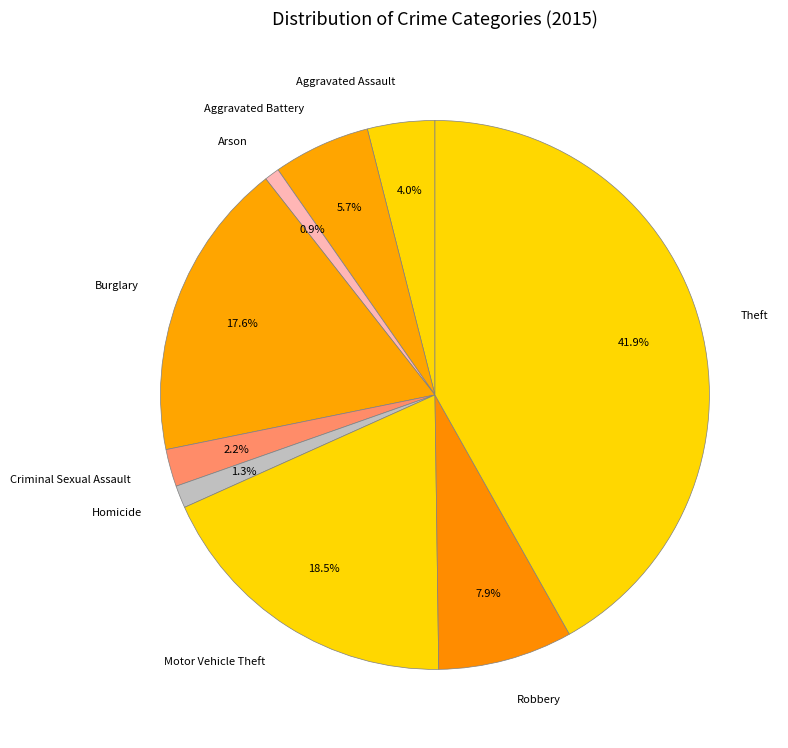

Count the number of slices in the pie.

9